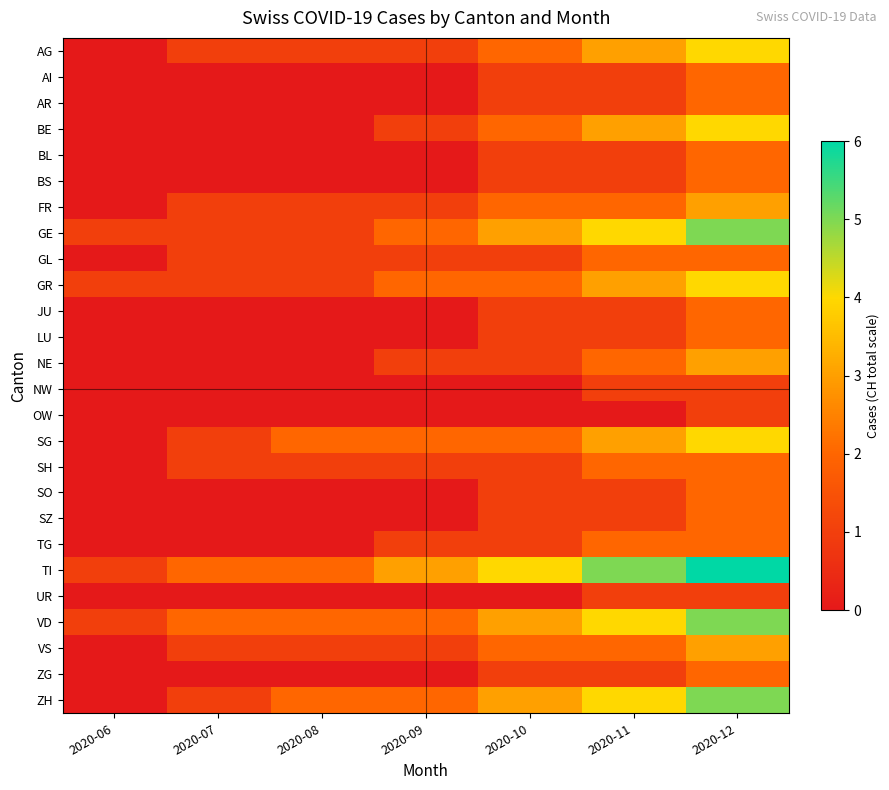

List the series in order of their peak value, lowest first.

NW, OW, UR, AI, AR, BL, BS, GL, JU, LU, SH, SO, SZ, TG, ZG, FR, NE, VS, AG, BE, GR, SG, GE, VD, ZH, TI